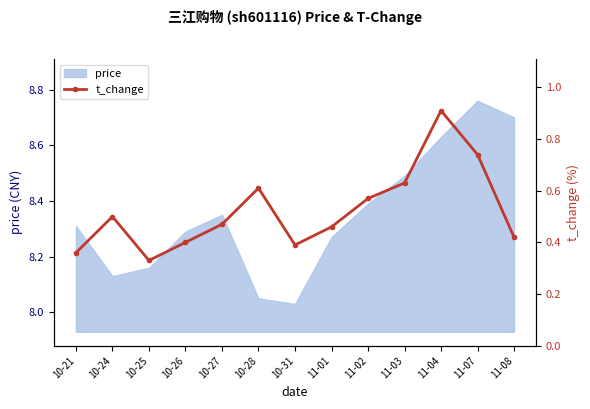

Count the values in the range 0 to 1.

13